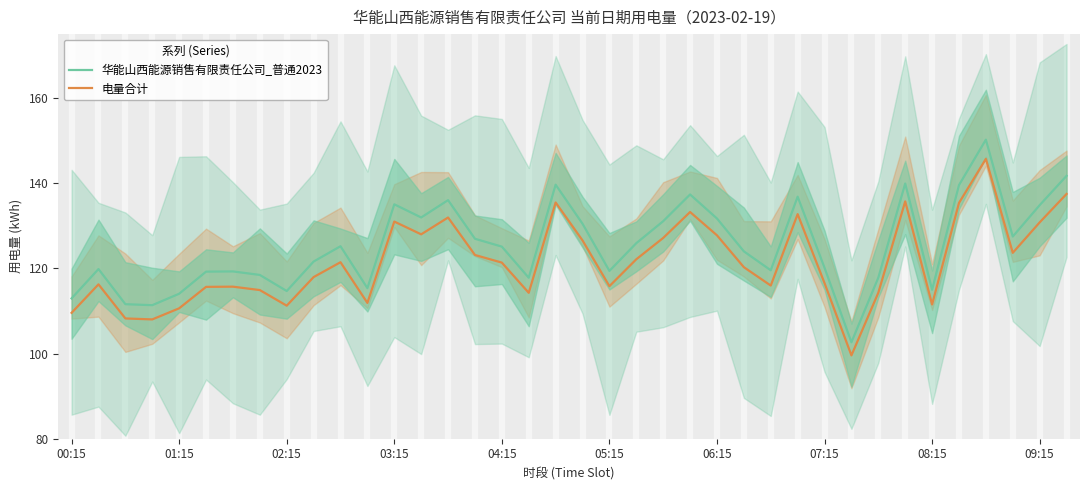

What position from the right is 31?

7